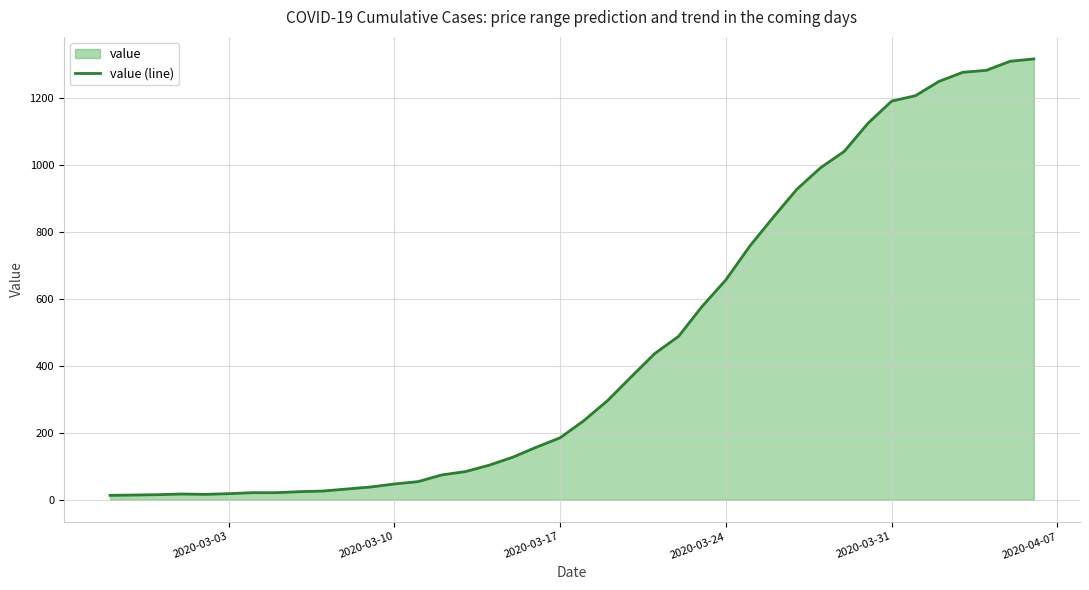

What is the greatest value displayed?

1317